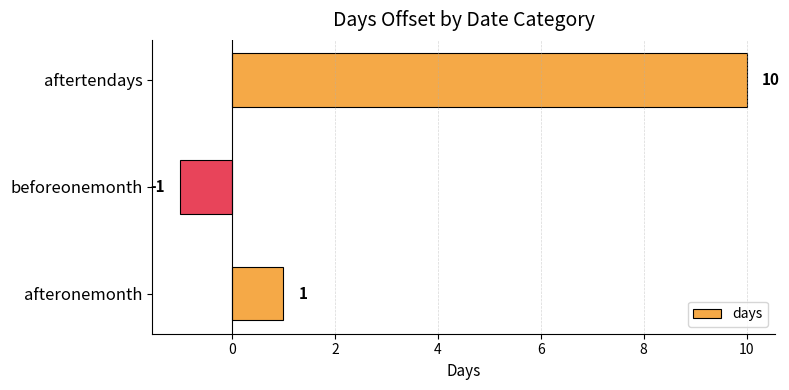

How many data points does each series have?

3